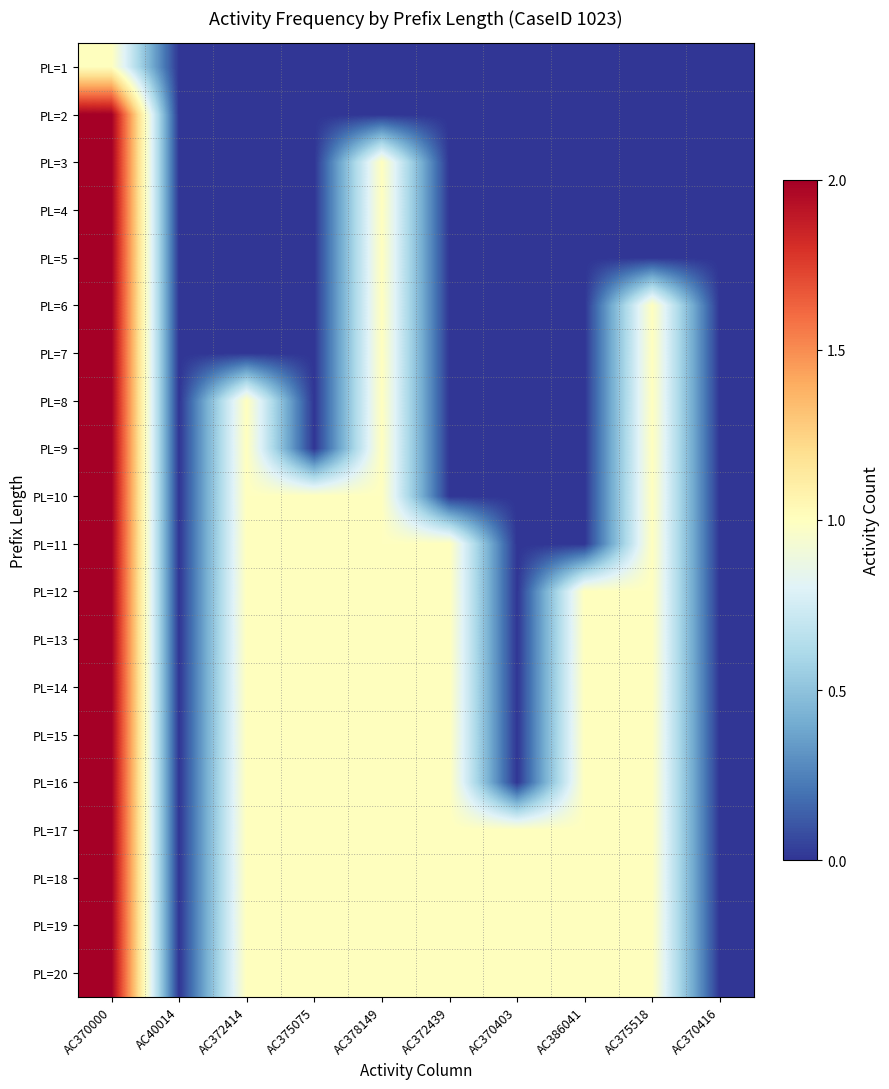

Reading right to left, list all the values displayed in this chart.

PL=1: AC370416=0	AC375518=0	AC386041=0	AC370403=0	AC372439=0	AC378149=0	AC375075=0	AC372414=0	AC40014=0	AC370000=1
PL=2: AC370416=0	AC375518=0	AC386041=0	AC370403=0	AC372439=0	AC378149=0	AC375075=0	AC372414=0	AC40014=0	AC370000=2
PL=3: AC370416=0	AC375518=0	AC386041=0	AC370403=0	AC372439=0	AC378149=1	AC375075=0	AC372414=0	AC40014=0	AC370000=2
PL=4: AC370416=0	AC375518=0	AC386041=0	AC370403=0	AC372439=0	AC378149=1	AC375075=0	AC372414=0	AC40014=0	AC370000=2
PL=5: AC370416=0	AC375518=0	AC386041=0	AC370403=0	AC372439=0	AC378149=1	AC375075=0	AC372414=0	AC40014=0	AC370000=2
PL=6: AC370416=0	AC375518=1	AC386041=0	AC370403=0	AC372439=0	AC378149=1	AC375075=0	AC372414=0	AC40014=0	AC370000=2
PL=7: AC370416=0	AC375518=1	AC386041=0	AC370403=0	AC372439=0	AC378149=1	AC375075=0	AC372414=0	AC40014=0	AC370000=2
PL=8: AC370416=0	AC375518=1	AC386041=0	AC370403=0	AC372439=0	AC378149=1	AC375075=0	AC372414=1	AC40014=0	AC370000=2
PL=9: AC370416=0	AC375518=1	AC386041=0	AC370403=0	AC372439=0	AC378149=1	AC375075=0	AC372414=1	AC40014=0	AC370000=2
PL=10: AC370416=0	AC375518=1	AC386041=0	AC370403=0	AC372439=0	AC378149=1	AC375075=1	AC372414=1	AC40014=0	AC370000=2
PL=11: AC370416=0	AC375518=1	AC386041=0	AC370403=0	AC372439=1	AC378149=1	AC375075=1	AC372414=1	AC40014=0	AC370000=2
PL=12: AC370416=0	AC375518=1	AC386041=1	AC370403=0	AC372439=1	AC378149=1	AC375075=1	AC372414=1	AC40014=0	AC370000=2
PL=13: AC370416=0	AC375518=1	AC386041=1	AC370403=0	AC372439=1	AC378149=1	AC375075=1	AC372414=1	AC40014=0	AC370000=2
PL=14: AC370416=0	AC375518=1	AC386041=1	AC370403=0	AC372439=1	AC378149=1	AC375075=1	AC372414=1	AC40014=0	AC370000=2
PL=15: AC370416=0	AC375518=1	AC386041=1	AC370403=0	AC372439=1	AC378149=1	AC375075=1	AC372414=1	AC40014=0	AC370000=2
PL=16: AC370416=0	AC375518=1	AC386041=1	AC370403=0	AC372439=1	AC378149=1	AC375075=1	AC372414=1	AC40014=0	AC370000=2
PL=17: AC370416=0	AC375518=1	AC386041=1	AC370403=1	AC372439=1	AC378149=1	AC375075=1	AC372414=1	AC40014=0	AC370000=2
PL=18: AC370416=0	AC375518=1	AC386041=1	AC370403=1	AC372439=1	AC378149=1	AC375075=1	AC372414=1	AC40014=0	AC370000=2
PL=19: AC370416=0	AC375518=1	AC386041=1	AC370403=1	AC372439=1	AC378149=1	AC375075=1	AC372414=1	AC40014=0	AC370000=2
PL=20: AC370416=0	AC375518=1	AC386041=1	AC370403=1	AC372439=1	AC378149=1	AC375075=1	AC372414=1	AC40014=0	AC370000=2